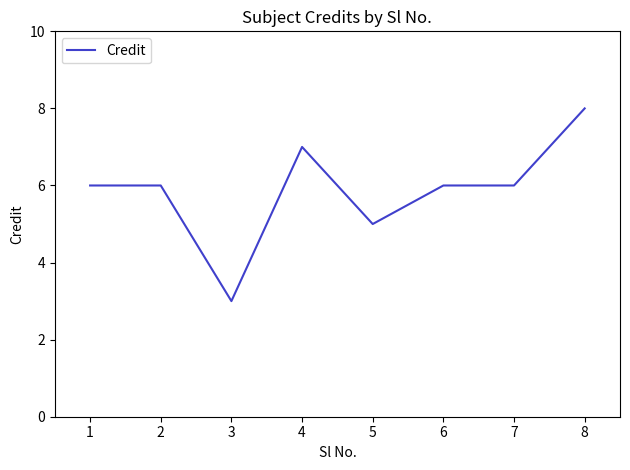

Which category has the lowest value across all series?

3